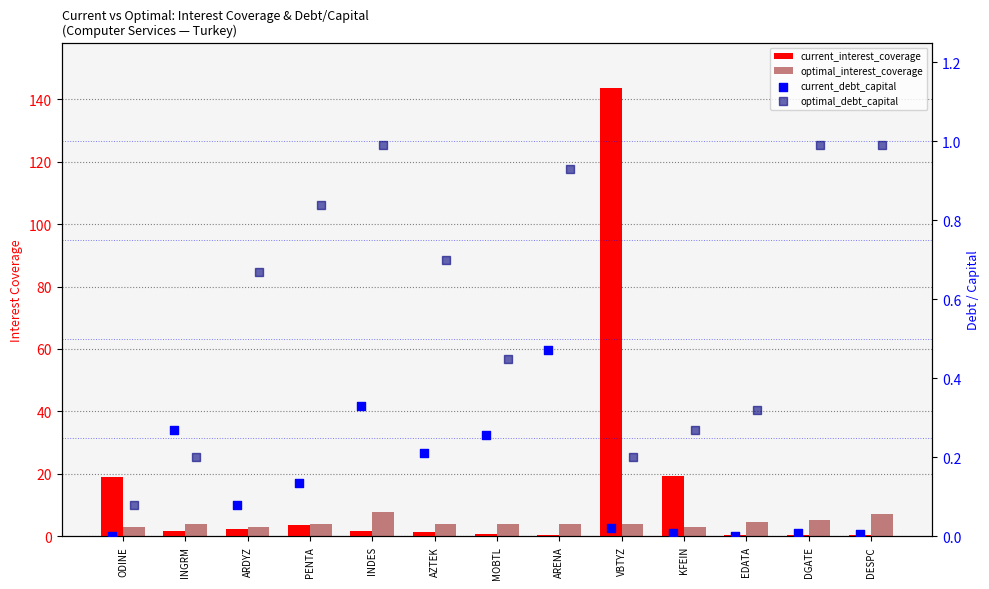

Which series has the largest total across all categories?

current_interest_coverage